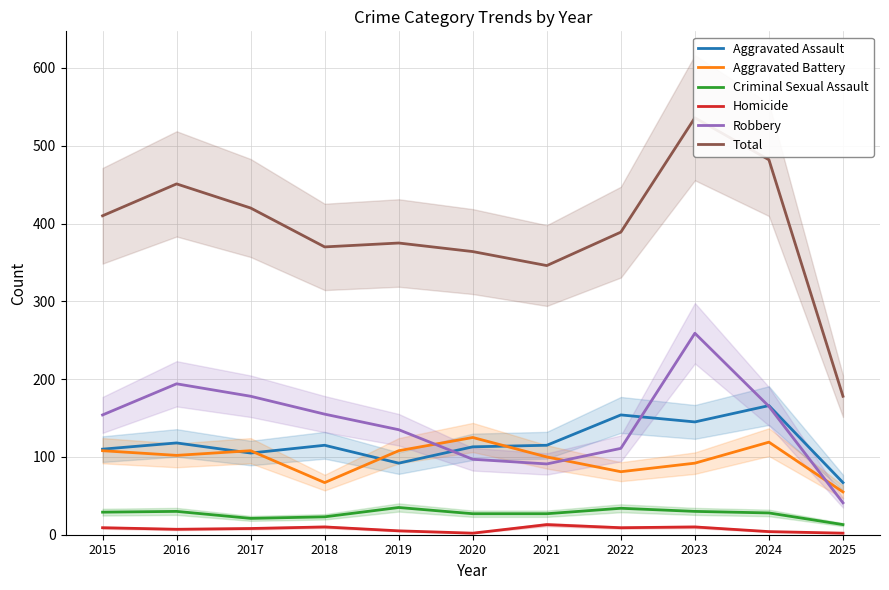

What is the difference between the maximum and minimum values in the Criminal Sexual Assault series?

22